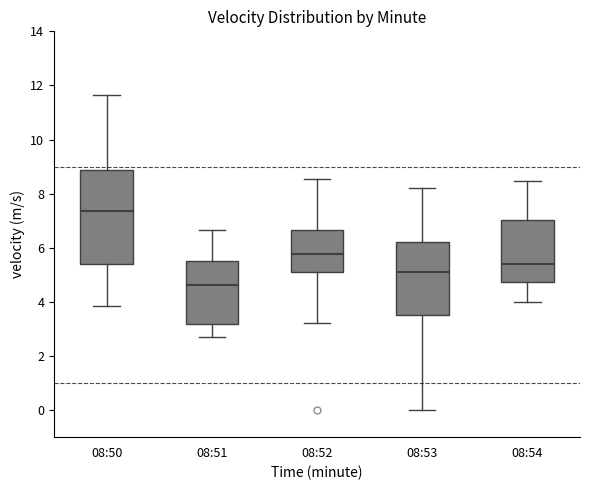

Reading left to right, read every box against the y-axis: the position of its median line, the range the box covers, and the ends of its whiskers. The values are not printed on the chart, so give them approximately, as read against the axis.

08:50: median 7.4, box 5.4 to 8.8, whiskers 3.8 to 11.6
08:51: median 4.6, box 3.2 to 5.4, whiskers 2.8 to 6.6
08:52: median 5.8, box 5.0 to 6.6, whiskers 3.2 to 8.6
08:53: median 5.2, box 3.4 to 6.2, whiskers 0.0 to 8.2
08:54: median 5.4, box 4.8 to 7.0, whiskers 4.0 to 8.4